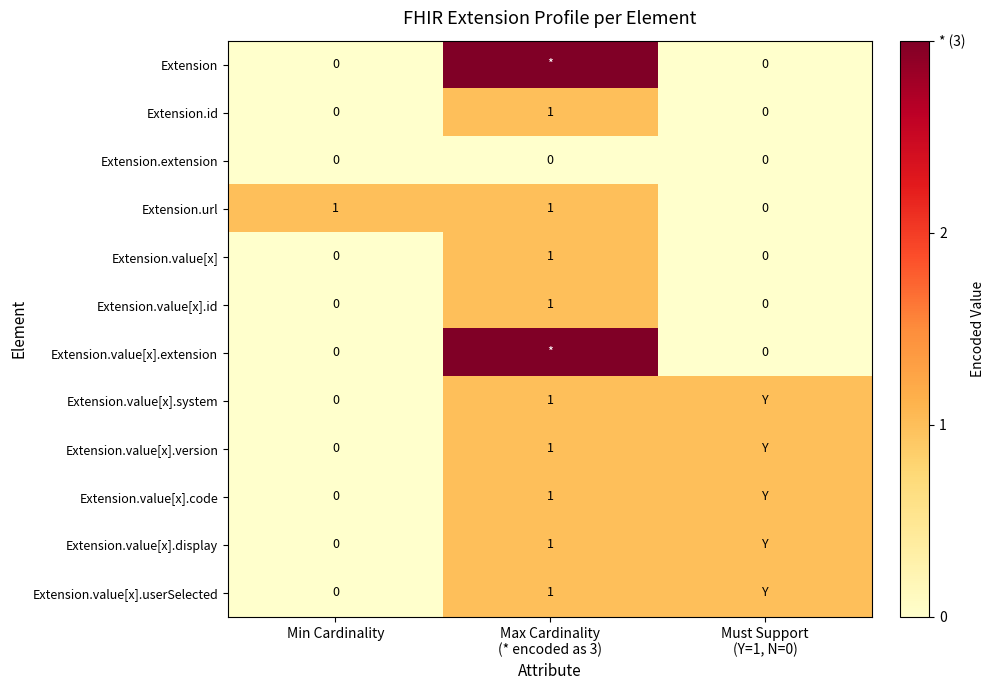

The value of Extension.value[x] at Min Cardinality is 0. True or false?

True